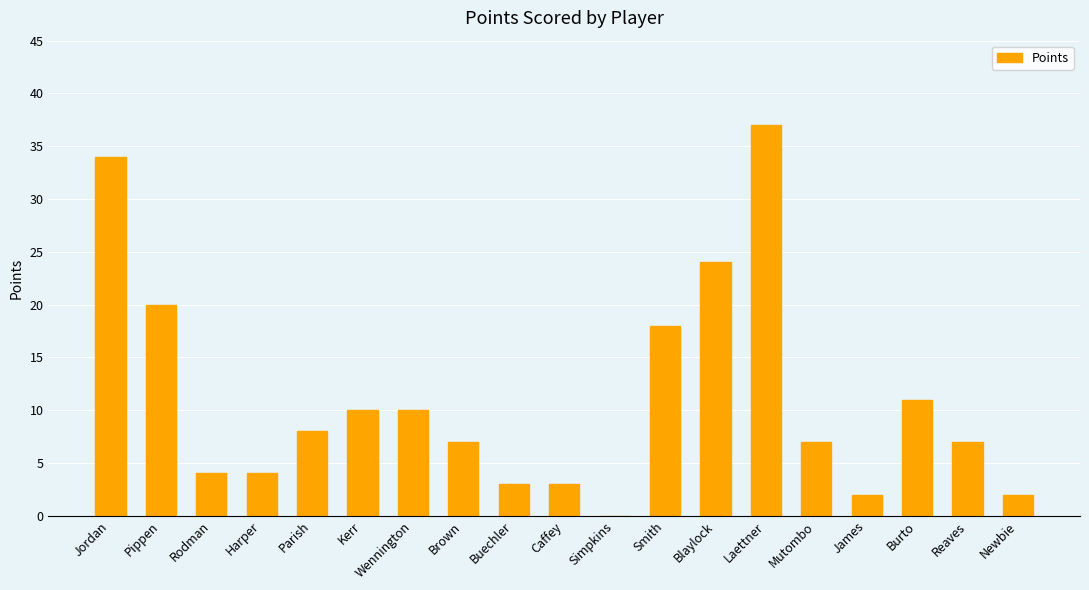

How many categories are shown in the chart?

19